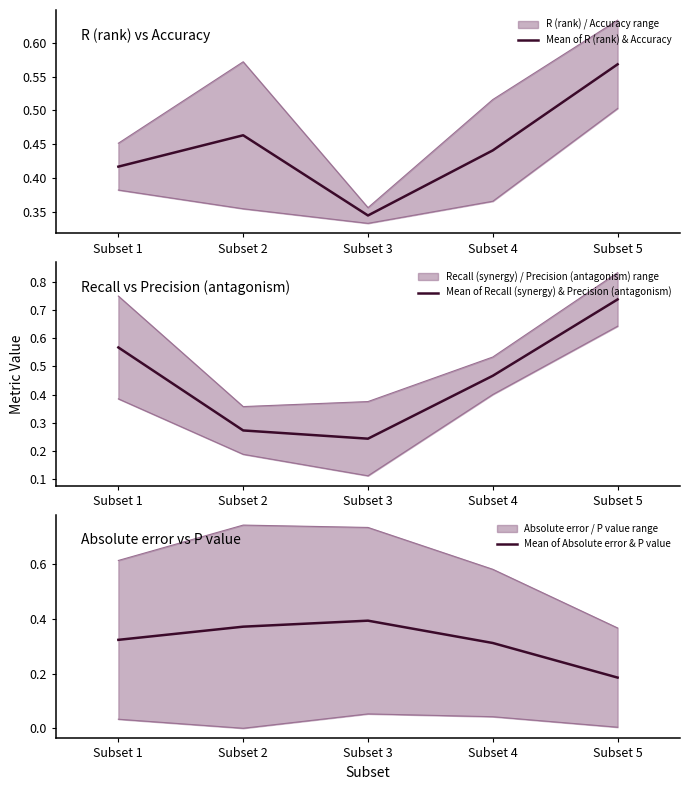

How many categories are shown in the chart?

5